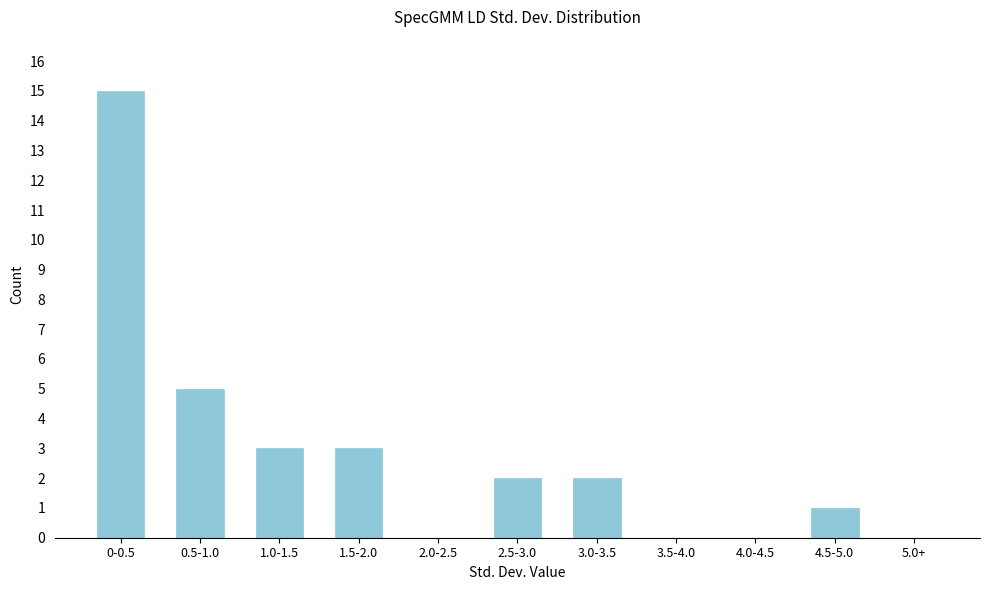

Reading left to right, extract all data points from this chart.

0-0.5=15	0.5-1.0=5	1.0-1.5=3	1.5-2.0=3	2.0-2.5=0	2.5-3.0=2	3.0-3.5=2	3.5-4.0=0	4.0-4.5=0	4.5-5.0=1	5.0+=0